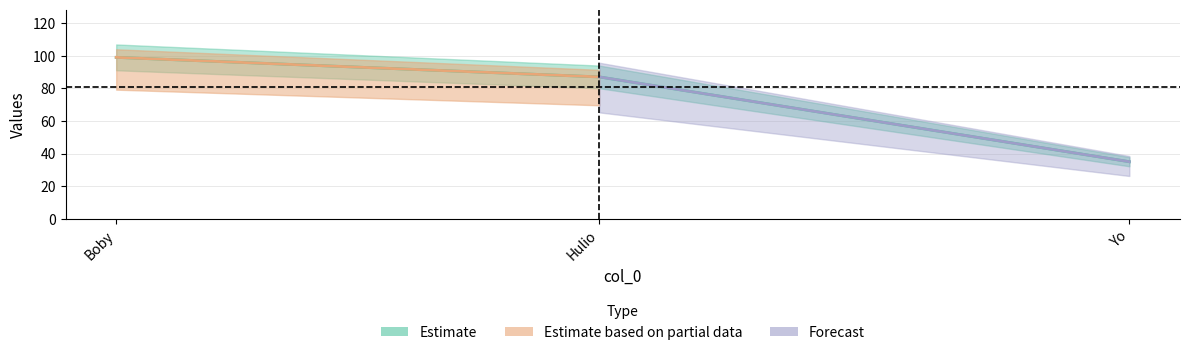

Where does the data first go above 87?

Boby